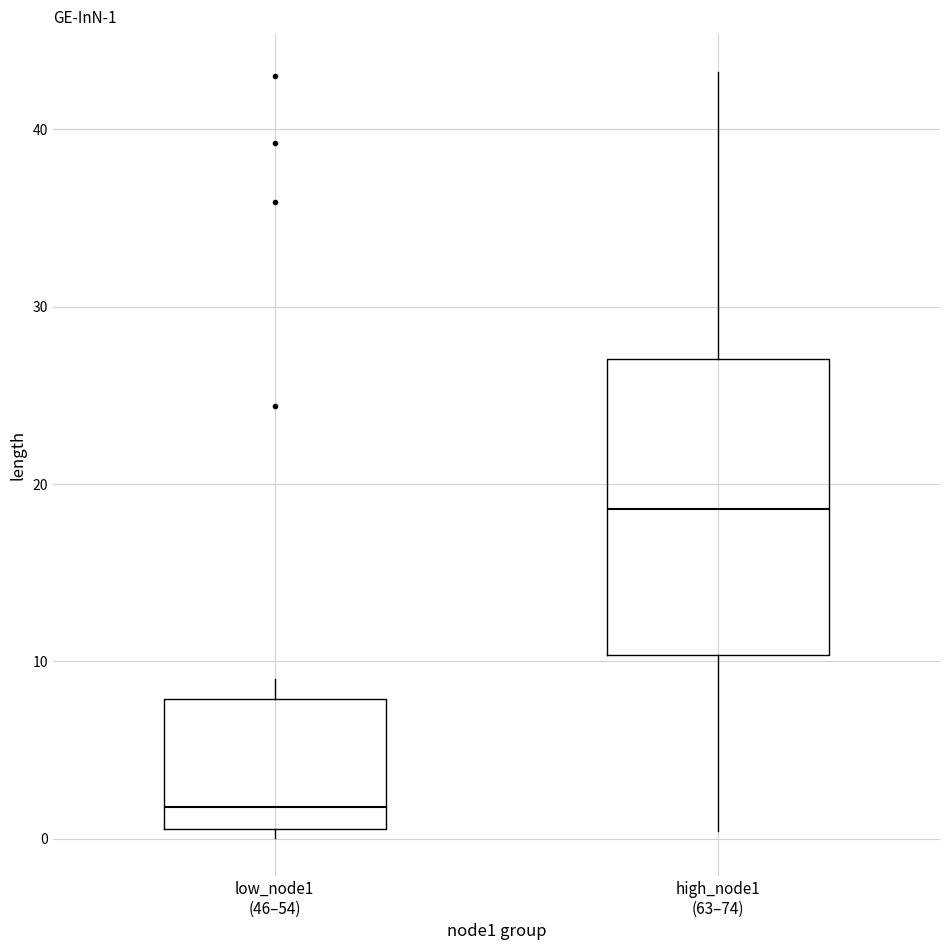

Comparing the boxes themselves (not the whiskers), which one is the tallest?

high_node1 (63–74)